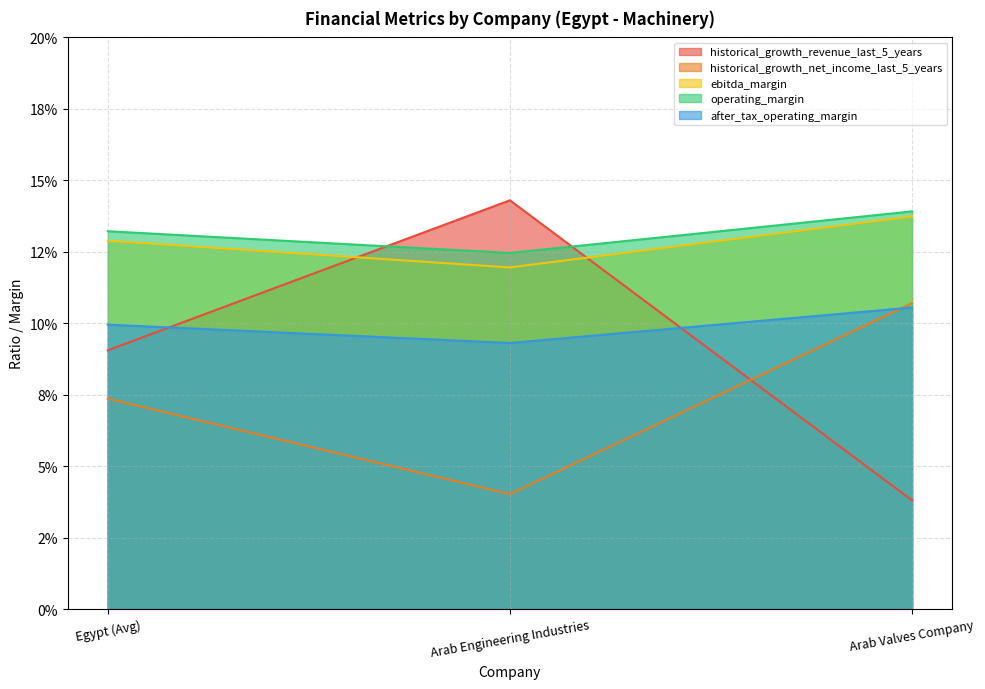

Is the value of after_tax_operating_margin at Arab Valves Company greater than the value of operating_margin at Arab Valves Company?

No